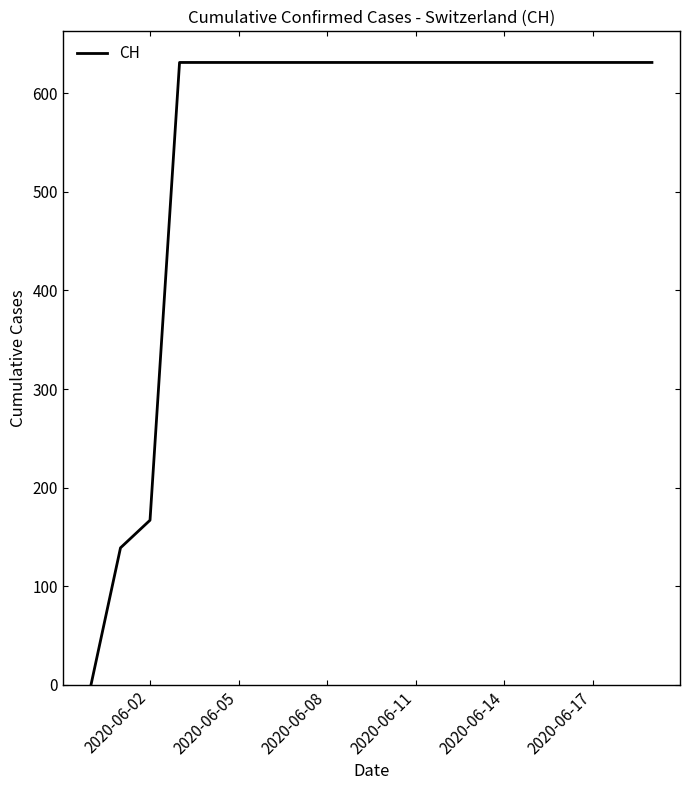

What is the difference between the maximum and minimum values?

631